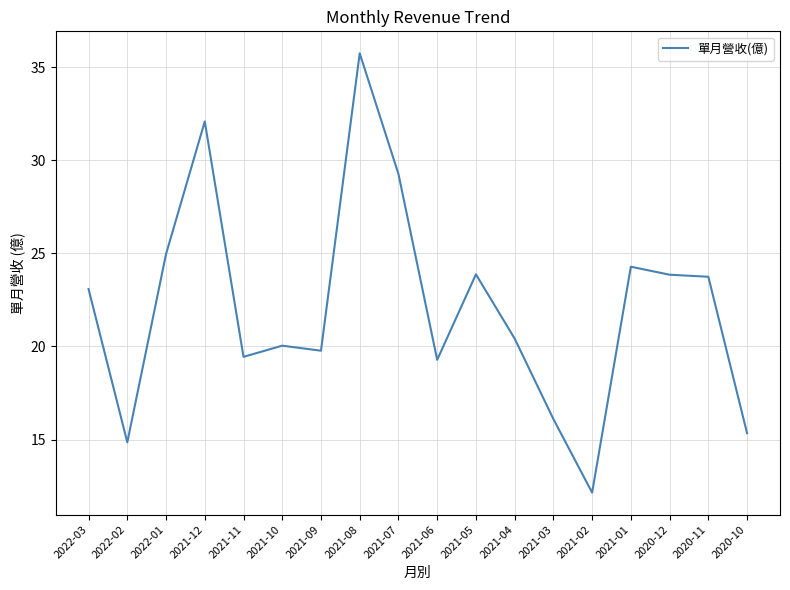

What is the maximum value shown in the chart?

35.7